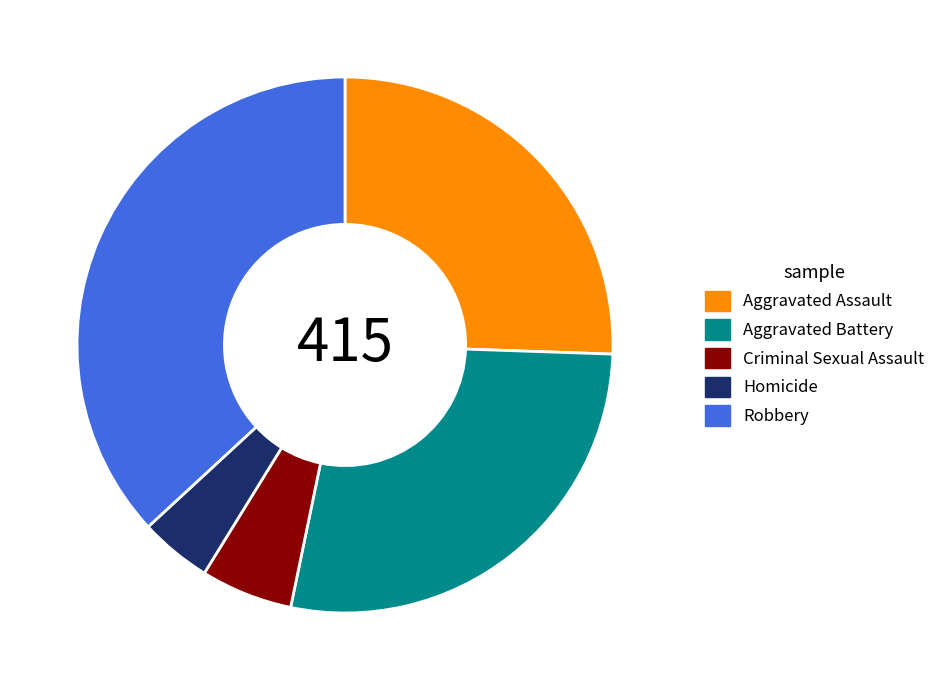

Rank the categories by value from lowest to highest.

Homicide, Criminal Sexual Assault, Aggravated Assault, Aggravated Battery, Robbery